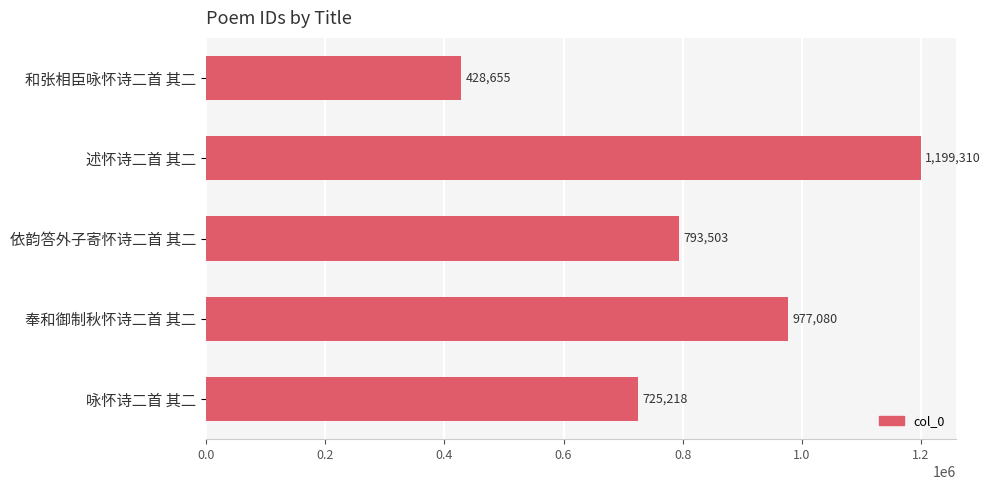

What is the average value?

824753